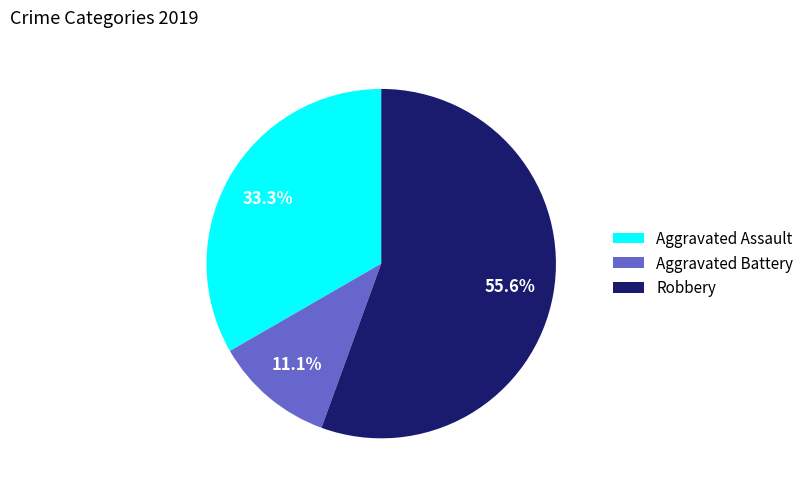

What is the largest slice in the pie chart?

Robbery